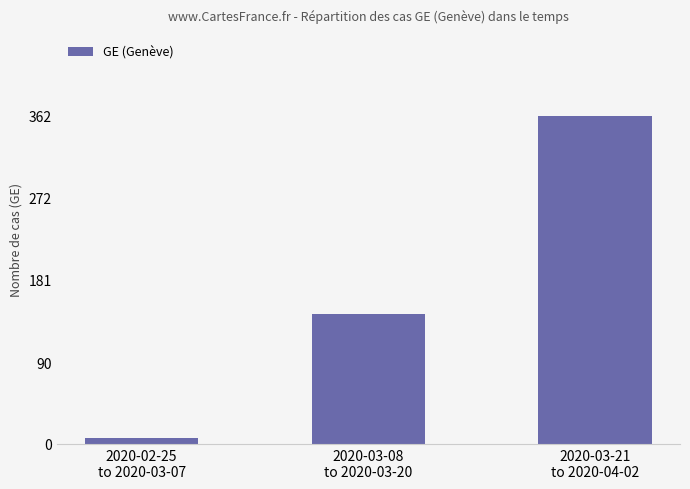

How many values are between 7 and 362?

3